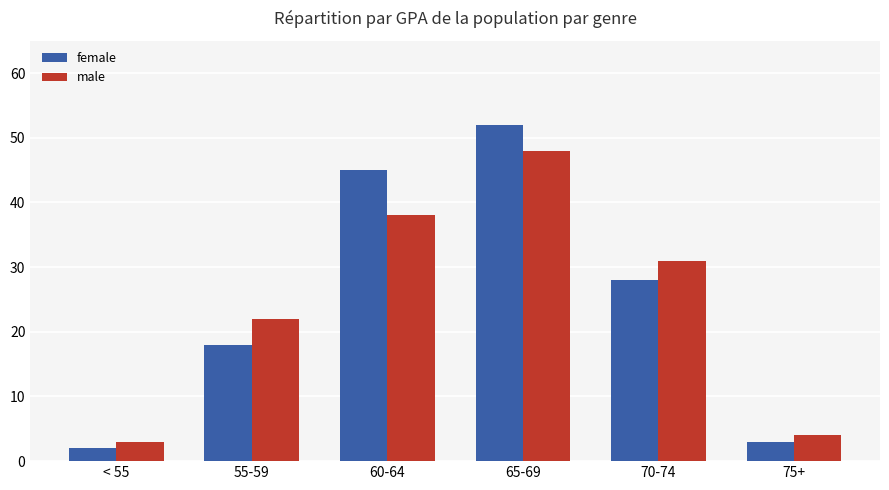

Reading right to left, transcribe all the data shown in this chart.

female: 3	28	52	45	18	2
male: 4	31	48	38	22	3